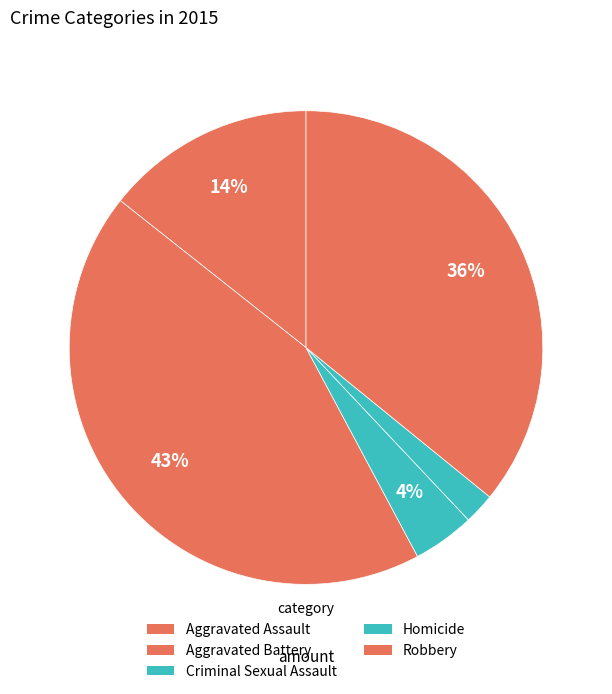

How many segments does this pie chart have?

5